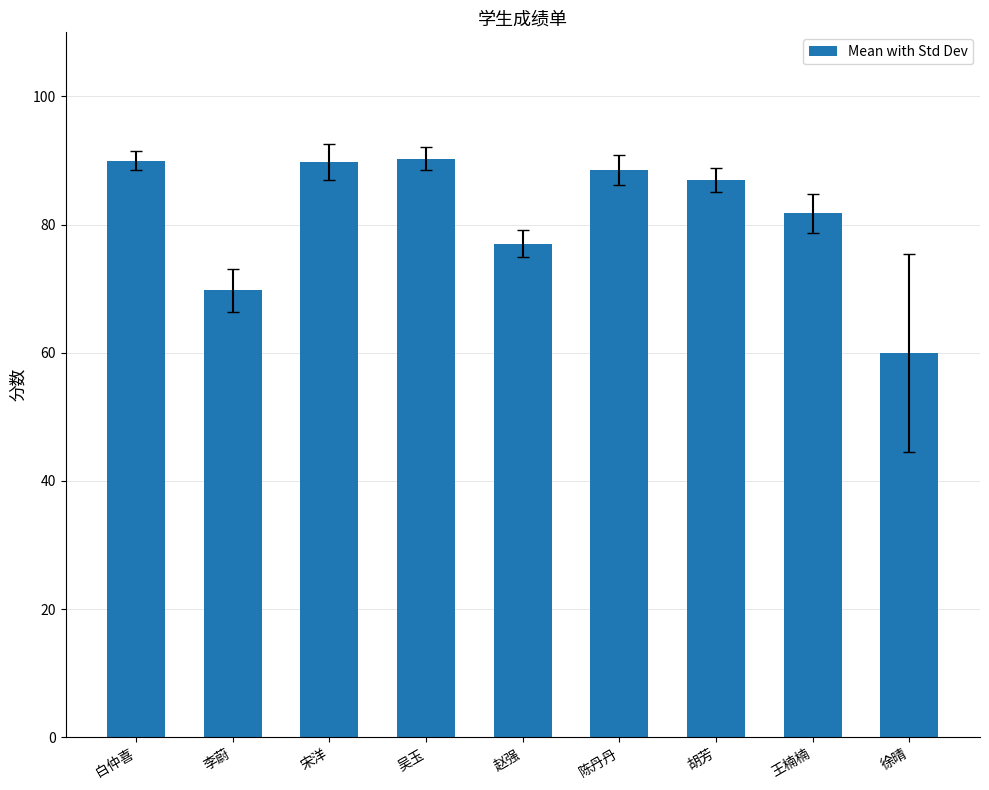

Between 陈丹丹 and 徐晴, which is larger?

陈丹丹